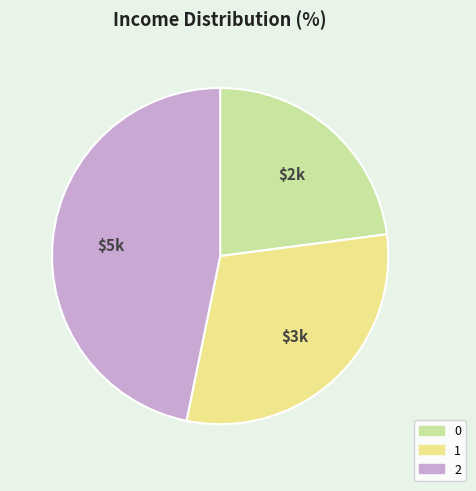

Count the number of slices in the pie.

3